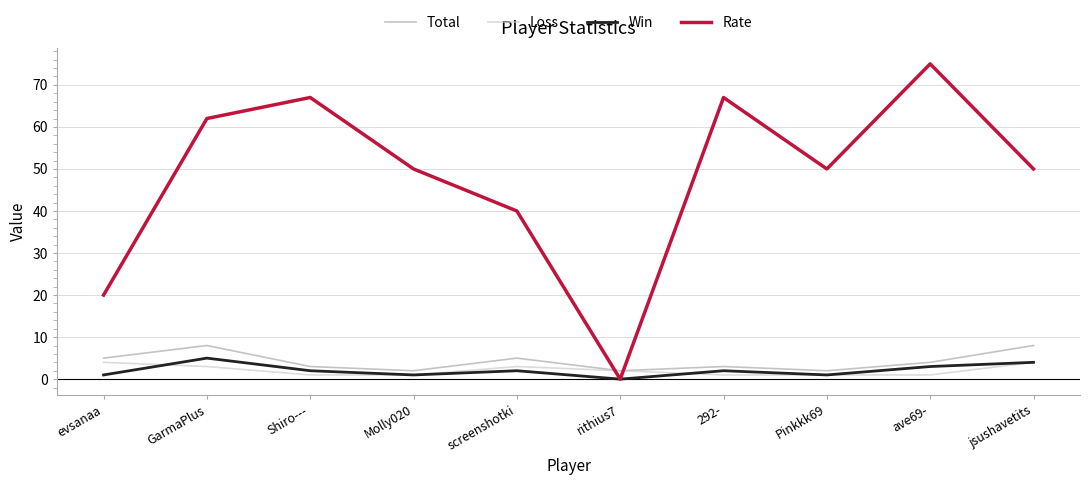

Which series has the widest spread of values?

Rate